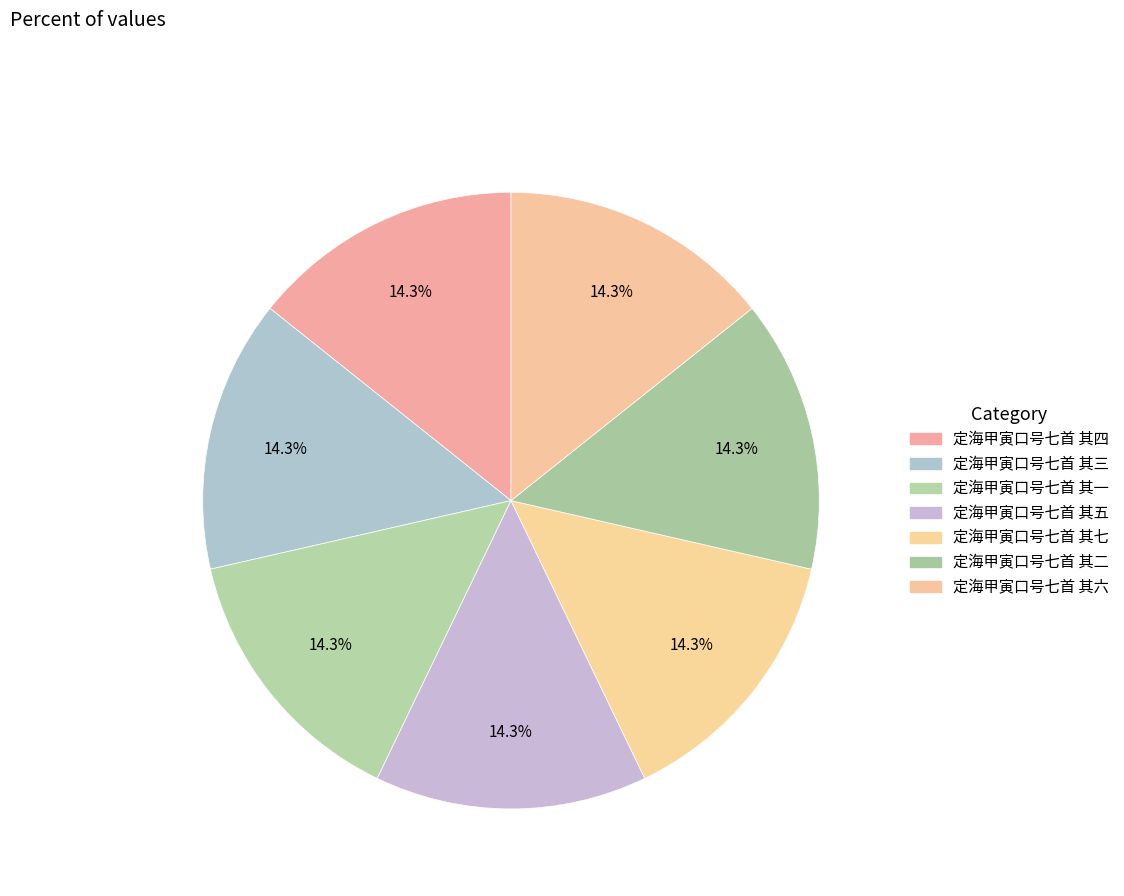

What is the ratio of the value at 定海甲寅口号七首 其四 to the value at 定海甲寅口号七首 其三?

1.0